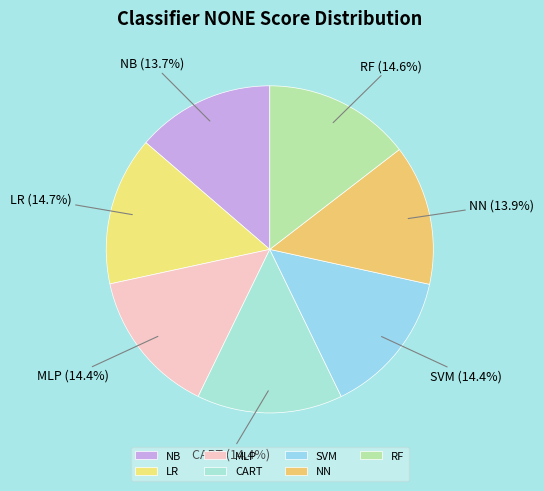

Is RF the majority of the pie?

No